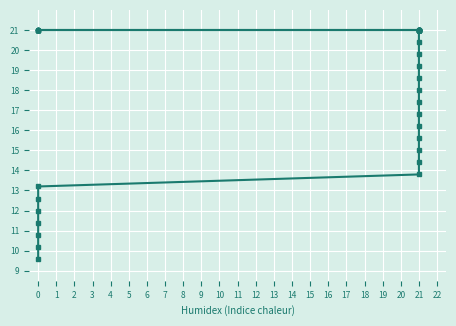

True or false: P2STATUS has a value of 21.0 at 0.

True